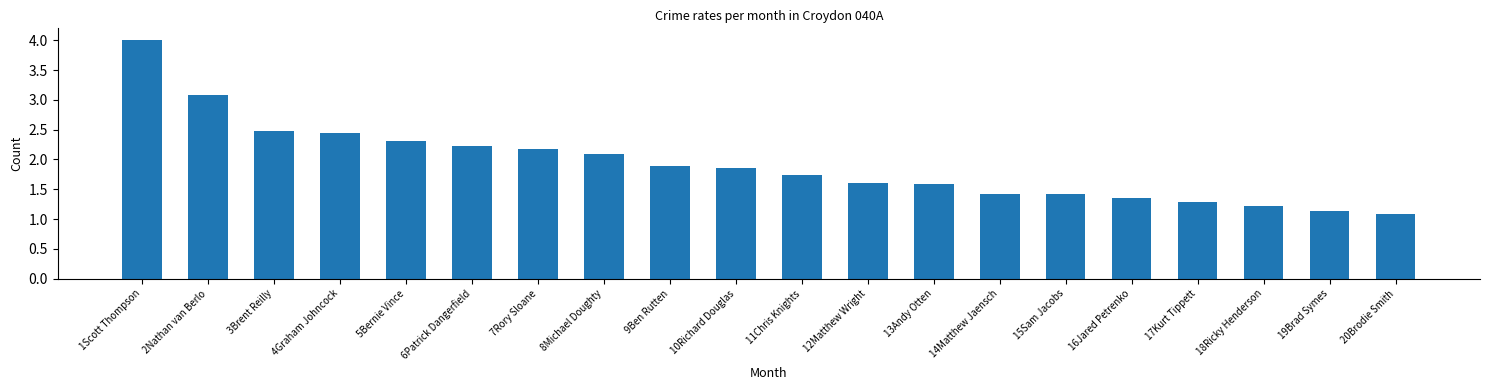

The value at 14Matthew Jaensch is 2.3. True or false?

False